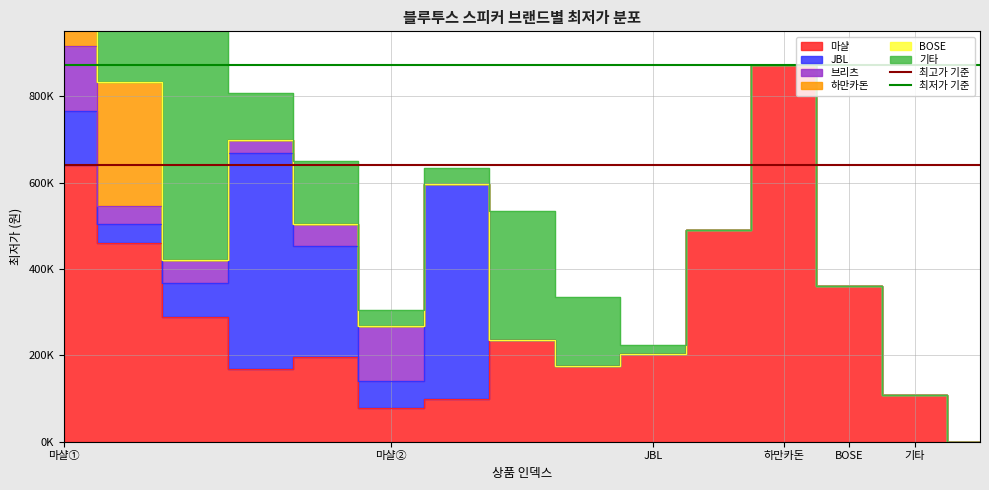

Does the chart have visible grid lines?

Yes